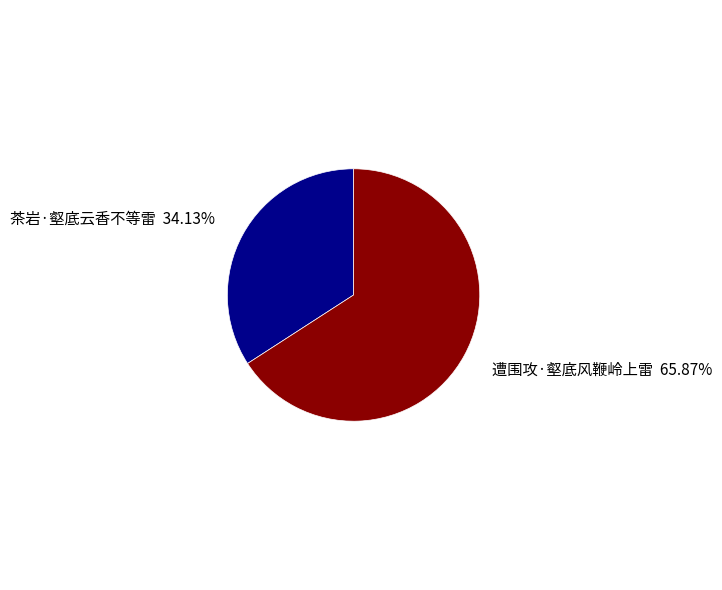

Does any single category account for the majority?

Yes